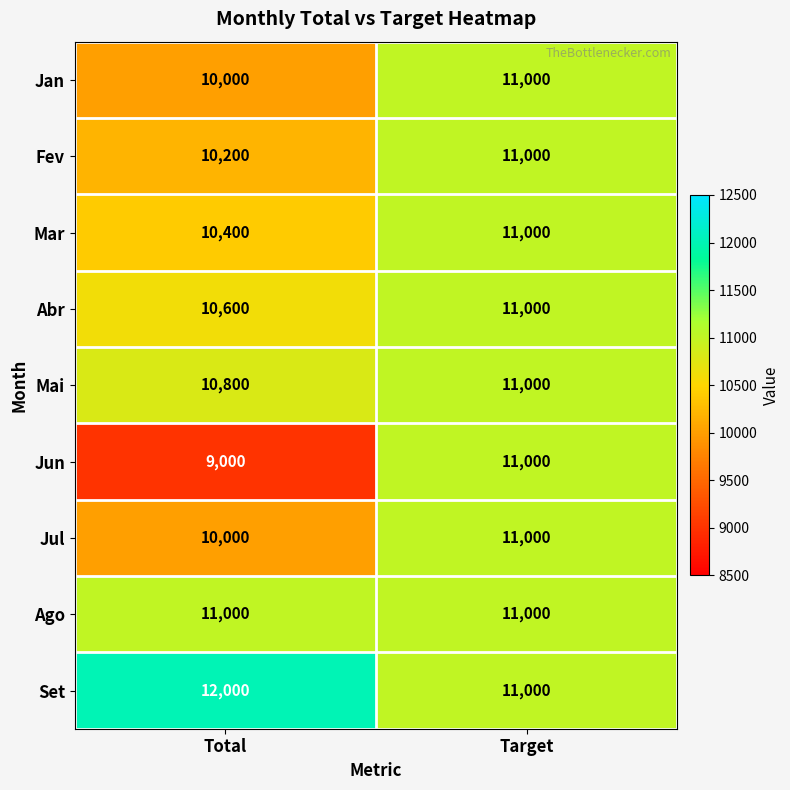

Which label corresponds to the smallest value in the chart?

Total